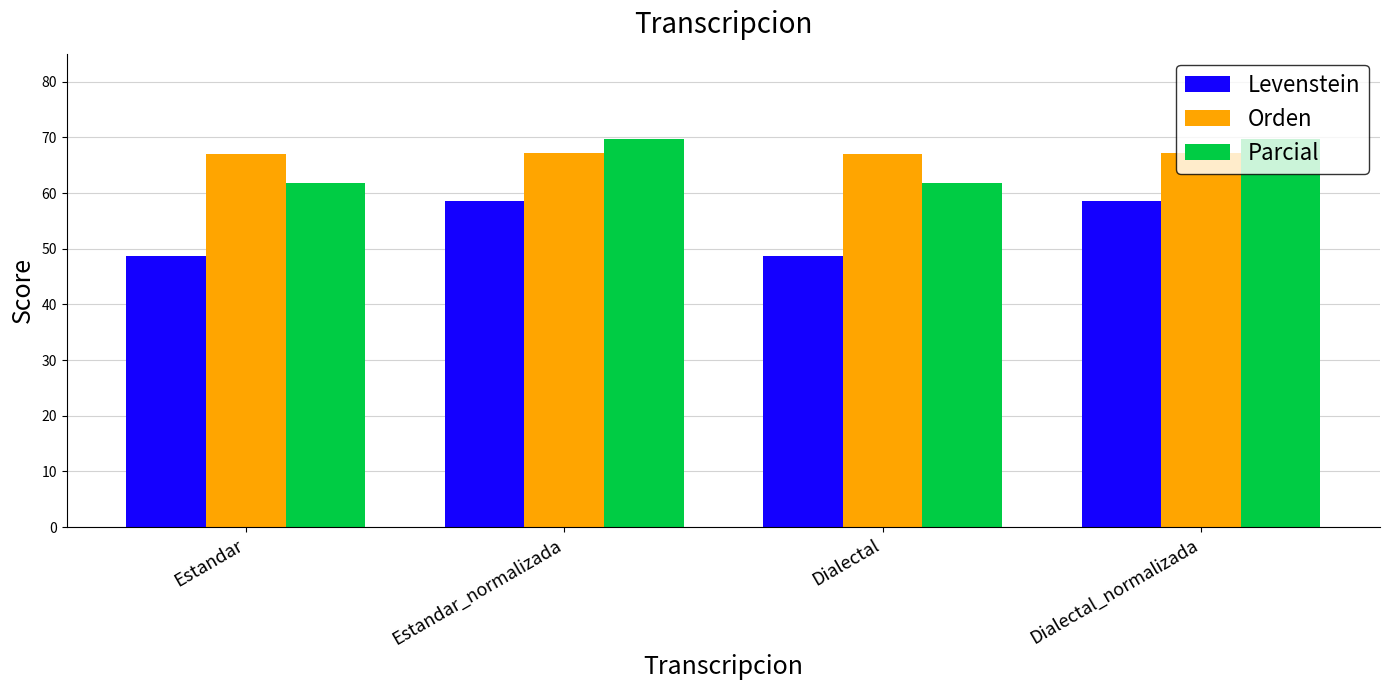

What is the label of the 3rd bar from the left?

Dialectal